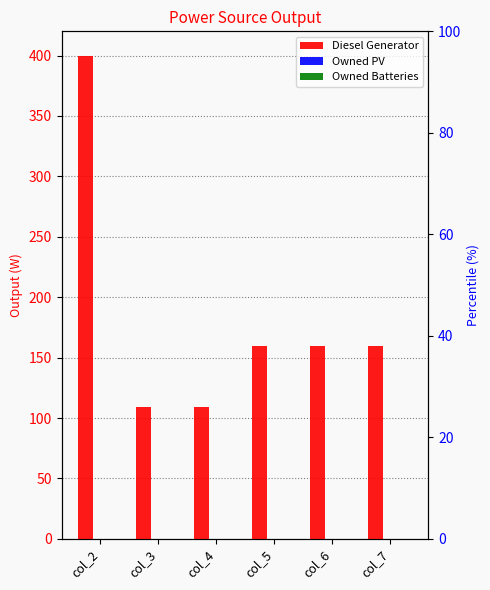

Reading left to right, list all the values displayed in this chart.

Diesel Generator: 400	109	109	160	160	160
Owned PV: 0	0	0	0	0	0
Owned Batteries: 0	0	0	0	0	0